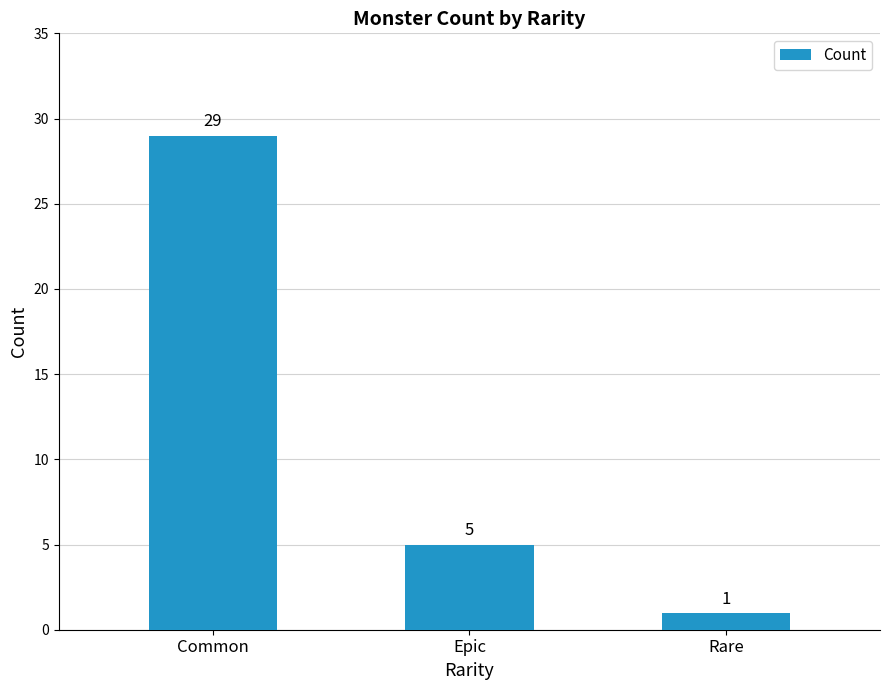

List the labels in order of value, largest first.

Common, Epic, Rare